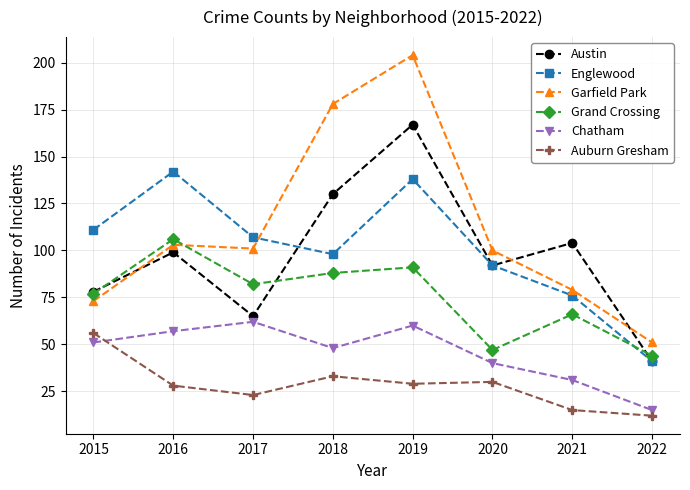

What are all the series names shown in the legend?

Austin, Englewood, Garfield Park, Grand Crossing, Chatham, Auburn Gresham